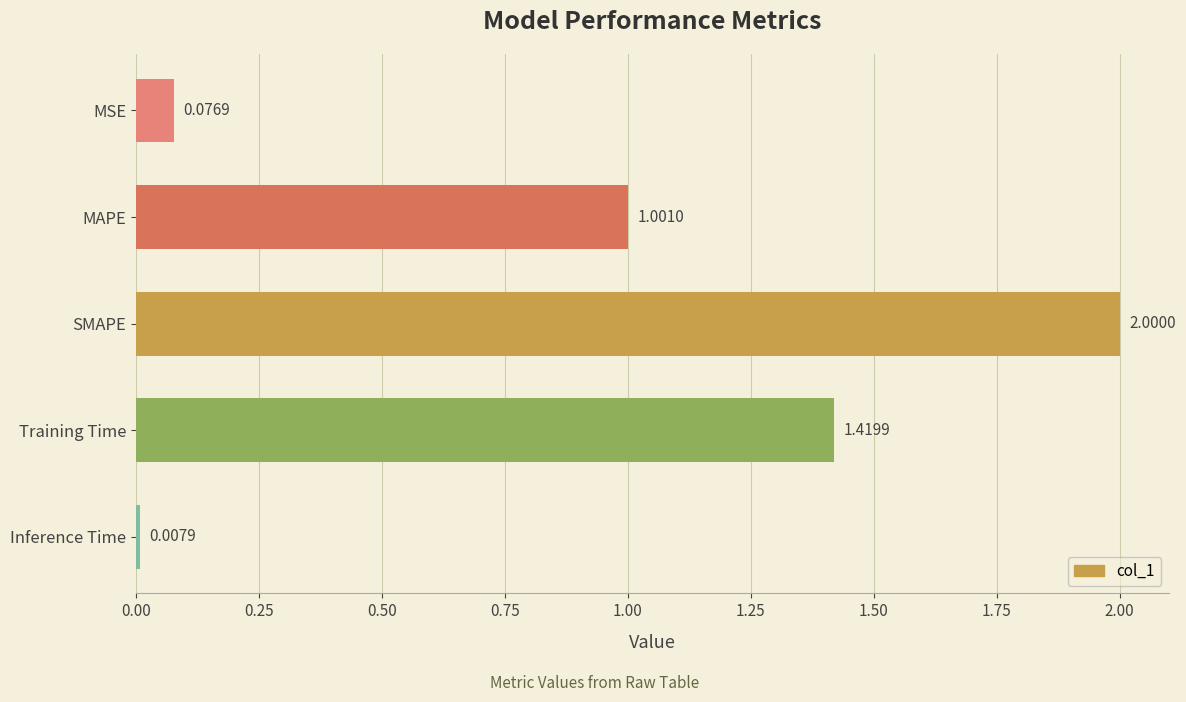

What is the change in value from SMAPE to Training Time?

-0.6